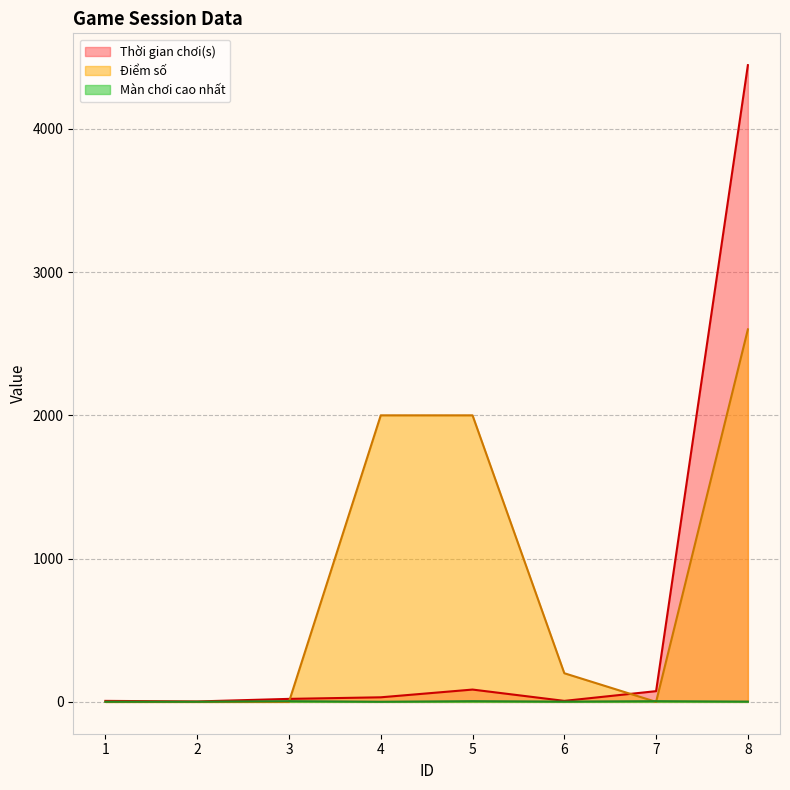

What is the difference between the highest and lowest values at 3?

21